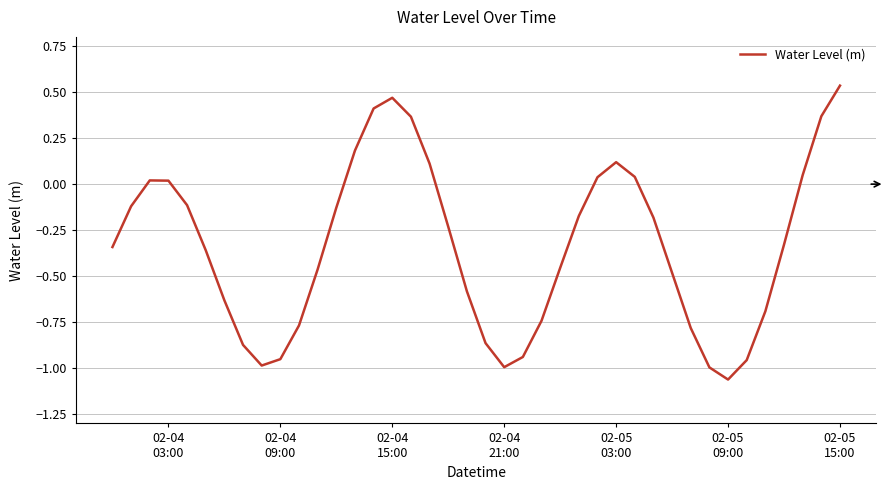

What is the difference between the maximum and minimum values?

1.6